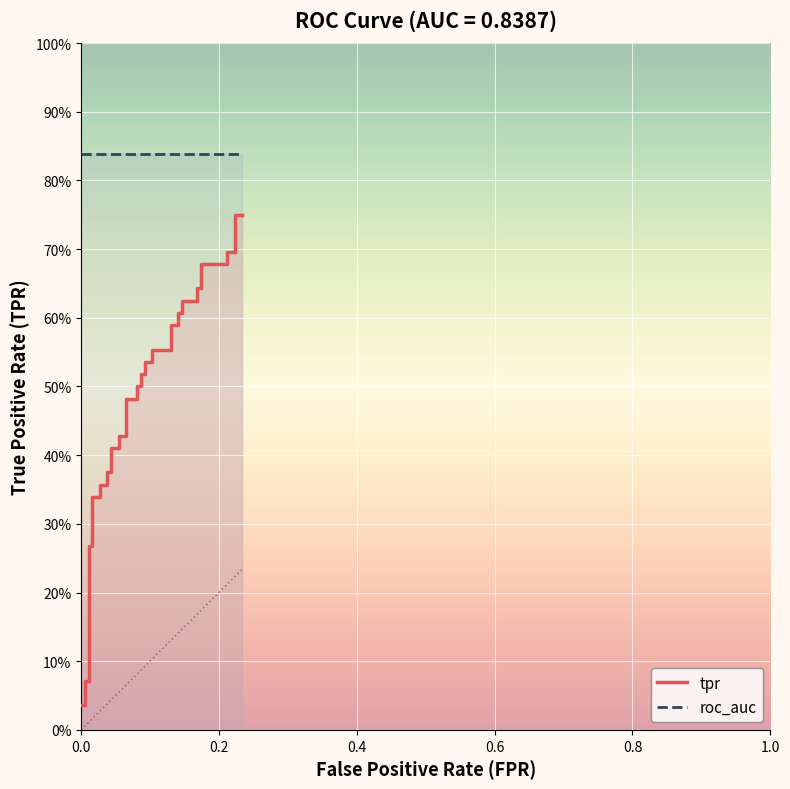

What is the greatest value displayed?

0.8